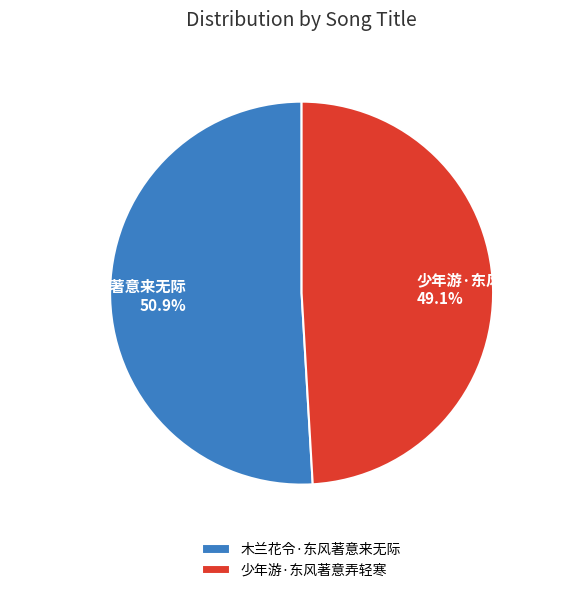

Between 少年游·东风著意弄轻寒 and 木兰花令·东风著意来无际, which is larger?

木兰花令·东风著意来无际